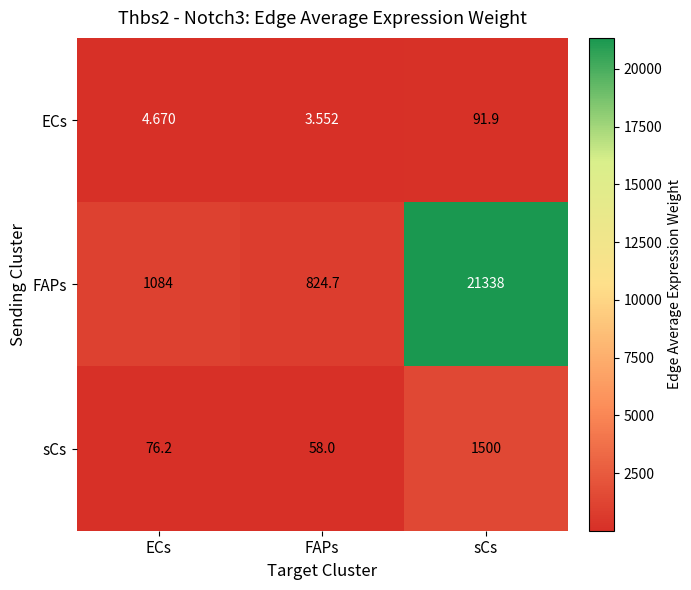

Where is sCs nearest to the value 779?

ECs